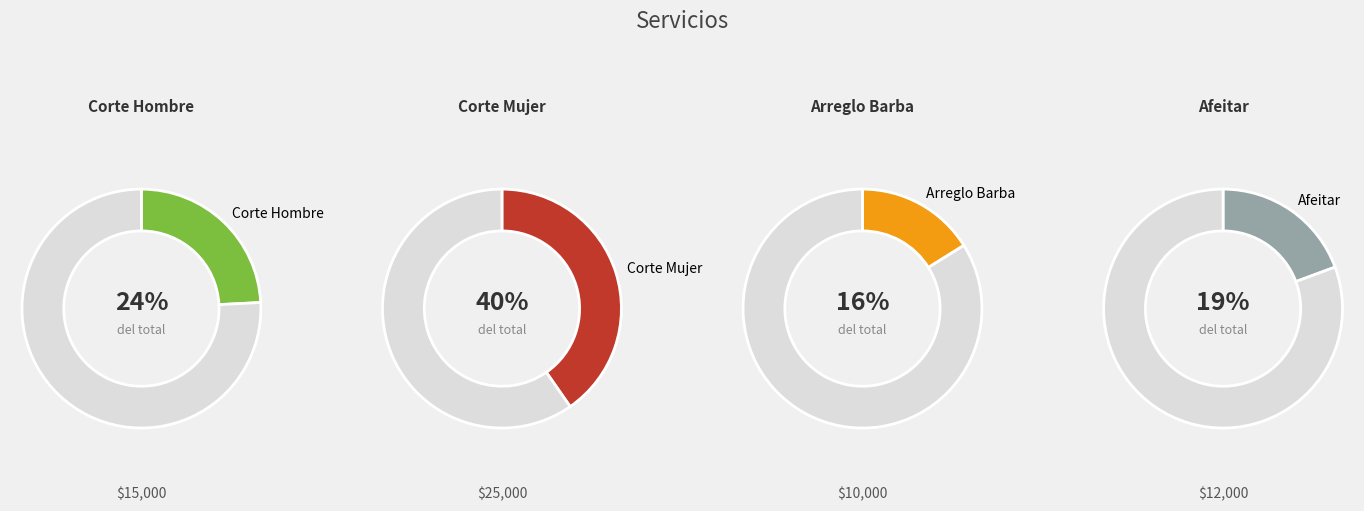

What percentage is the Afeitar slice, to the nearest percent?

19%